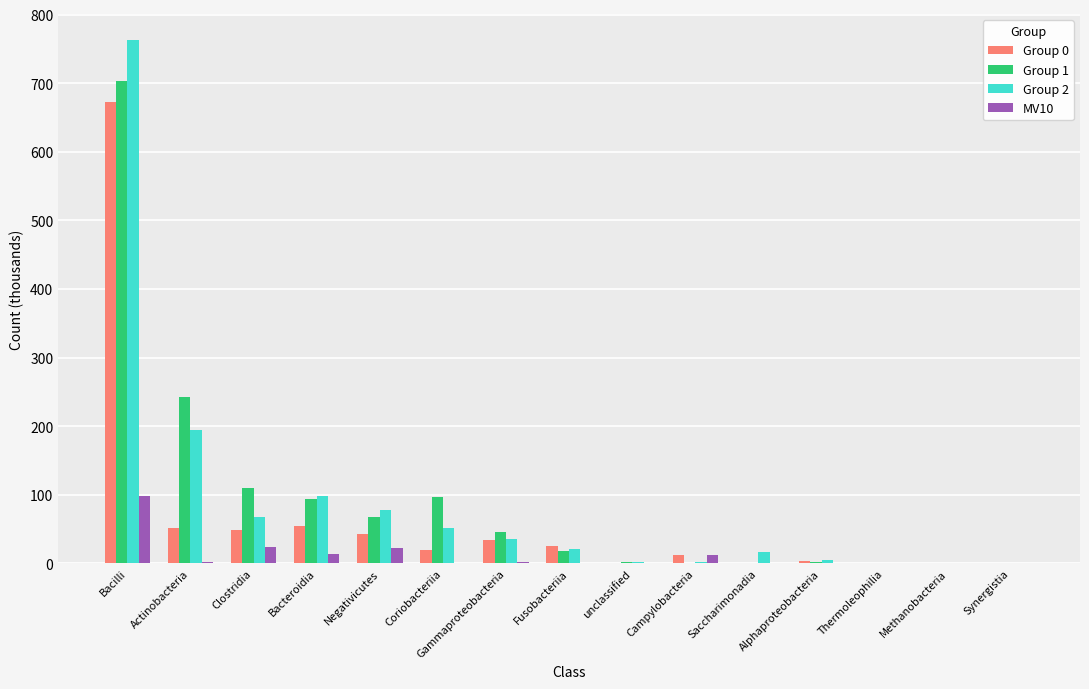

What is the sum of all Group 2 values?

1334.4